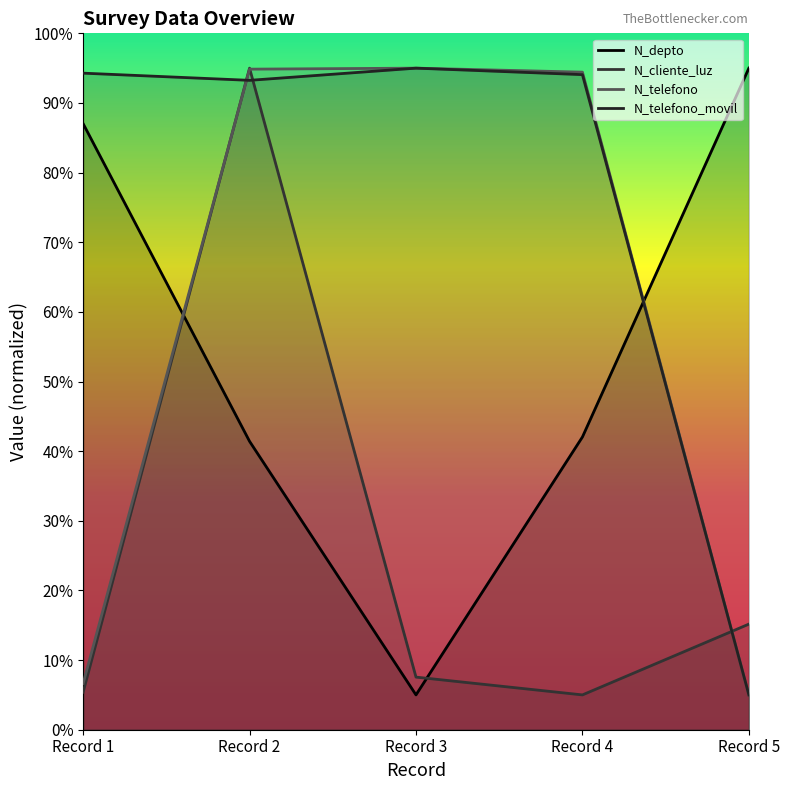

Rank the series by their maximum value, from lowest to highest.

N_depto, N_cliente_luz, N_telefono, N_telefono_movil